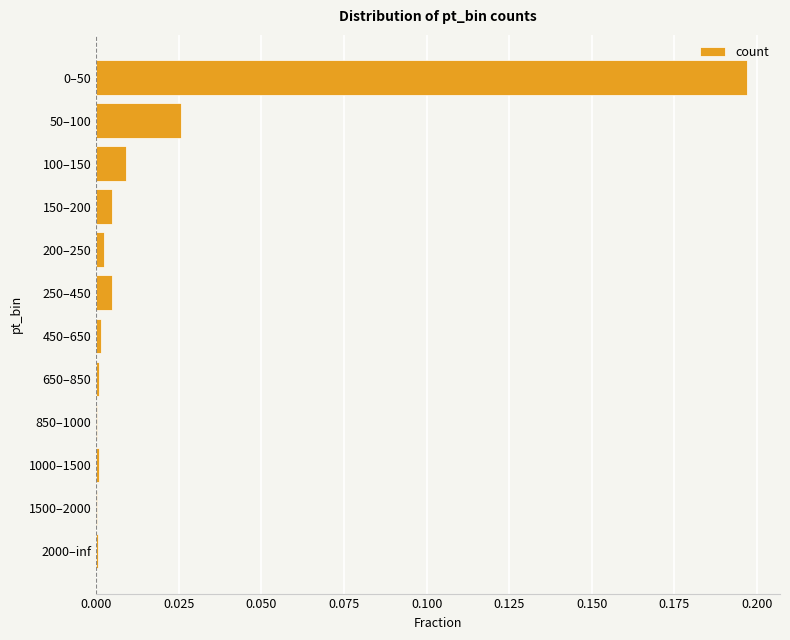

How many data points does each series have?

12